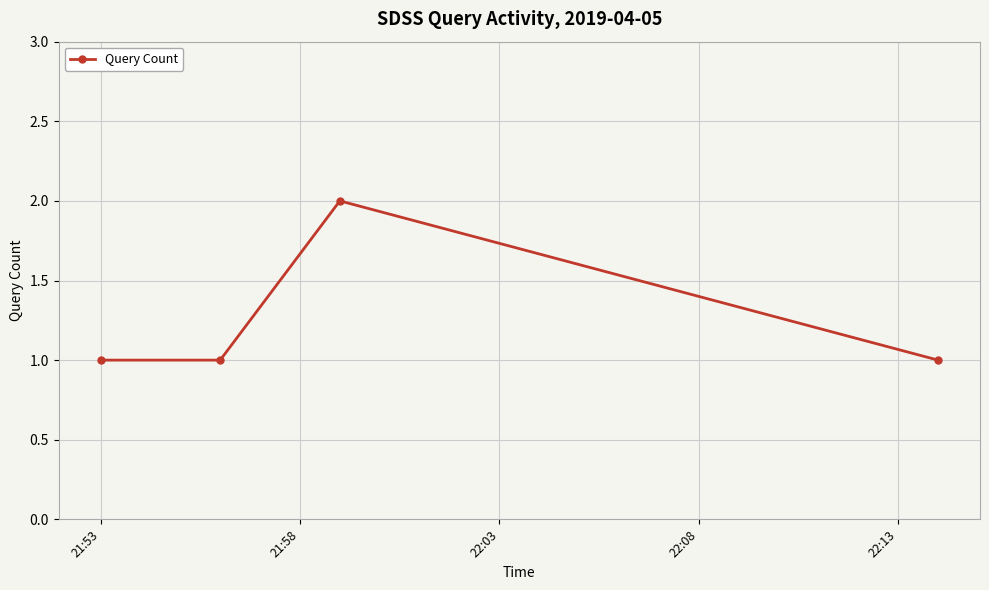

What is the difference between the maximum and second lowest values?

1